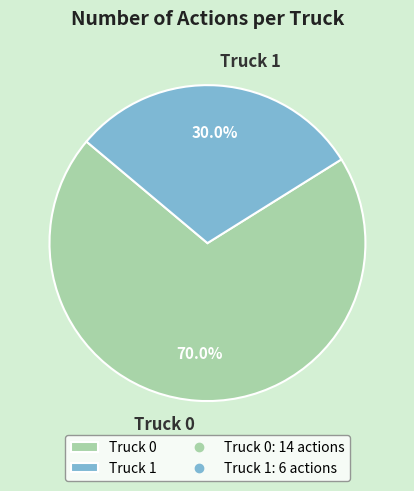

Approximately how many times larger is the value at Truck 0 compared to Truck 1?

2.3